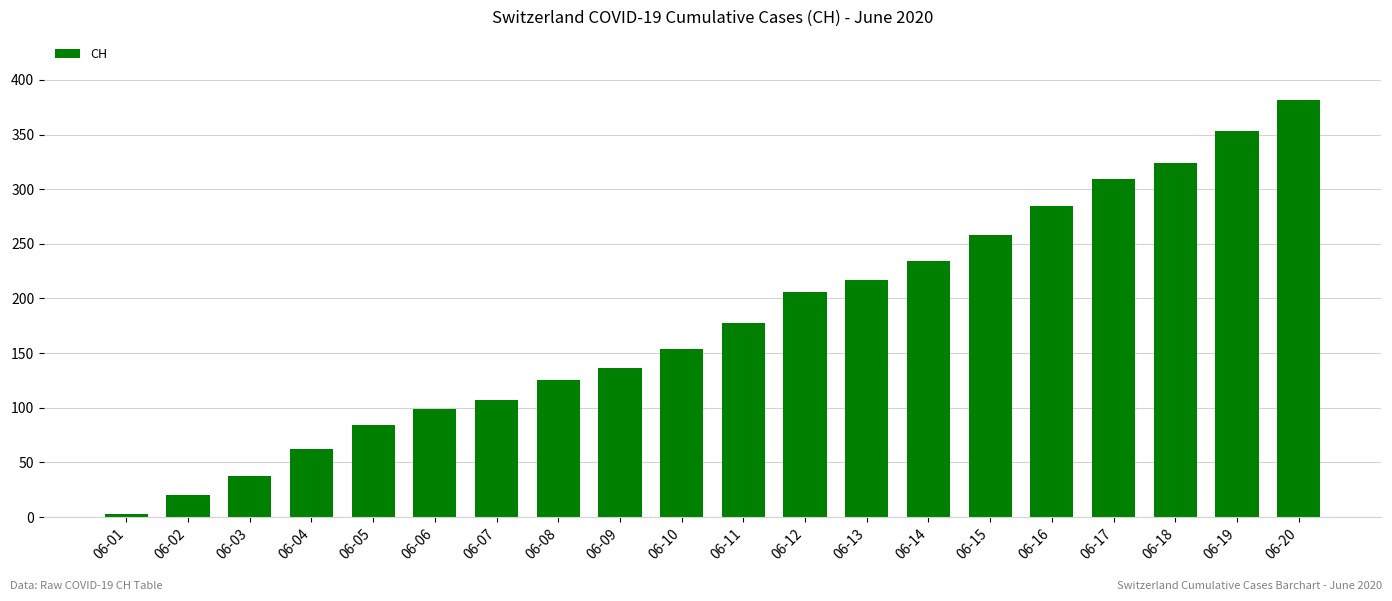

Reading left to right, what are all the values shown in this chart?

3	20	38	62	84	99	107	125	136	154	178	206	217	234	258	285	309	324	353	382